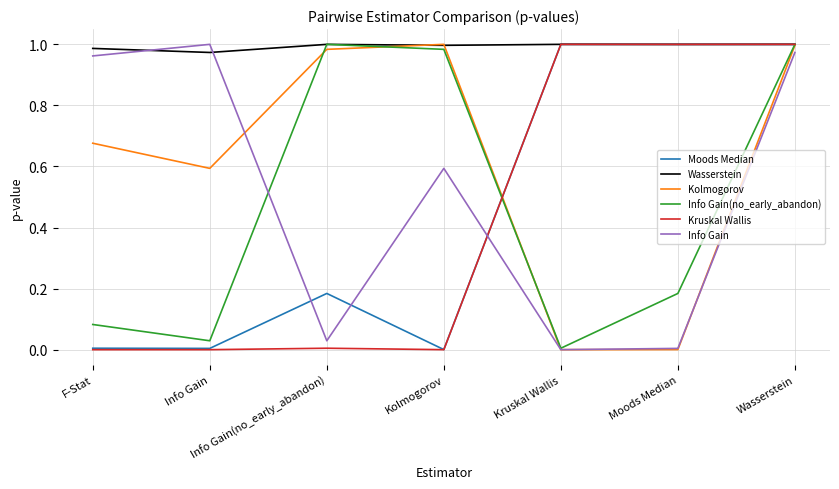

The value of Moods Median at Kruskal Wallis is 1.3. True or false?

False